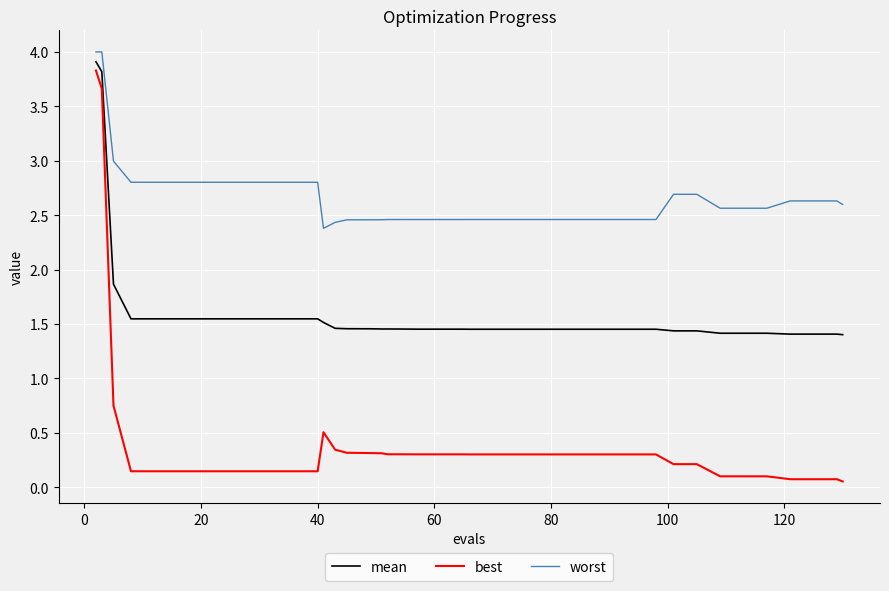

List the series in order of their overall mean, lowest first.

best, mean, worst